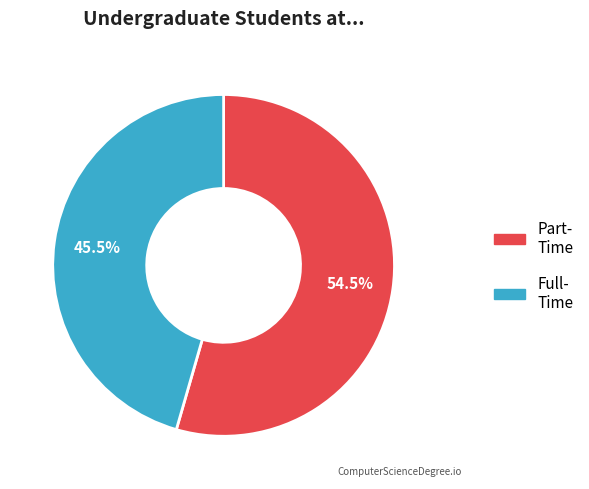

Is there any slice that represents more than half of the pie?

Yes